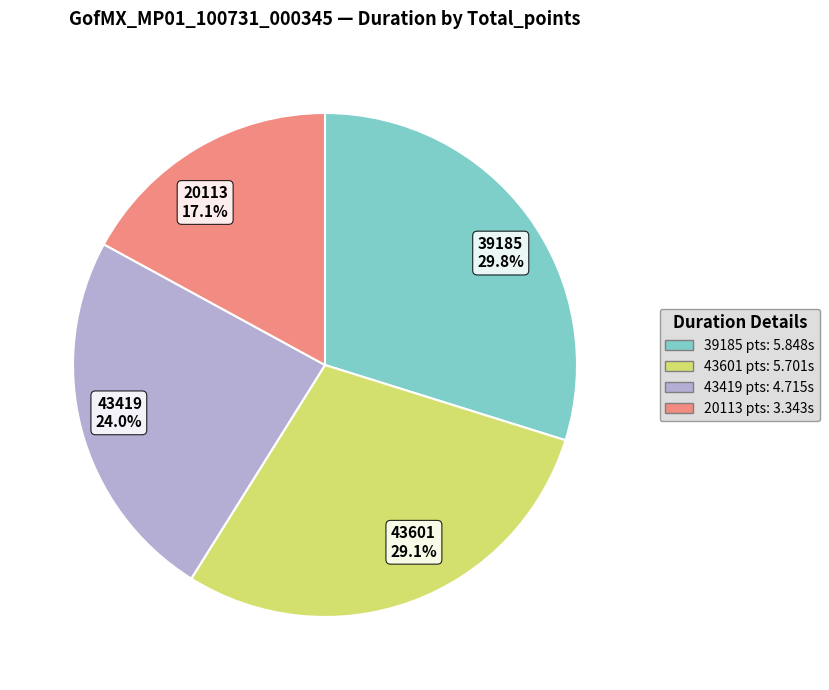

The 20113 slice represents 29% of the pie. True or false?

False